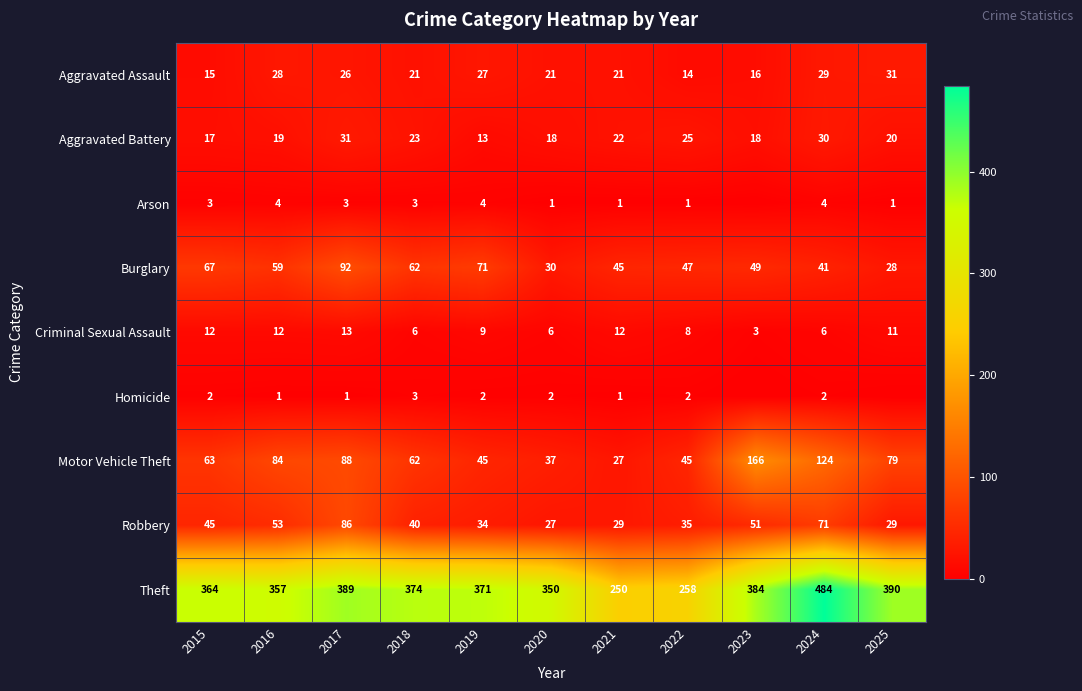

Read the Burglary value at 2017, to the nearest 10.

90